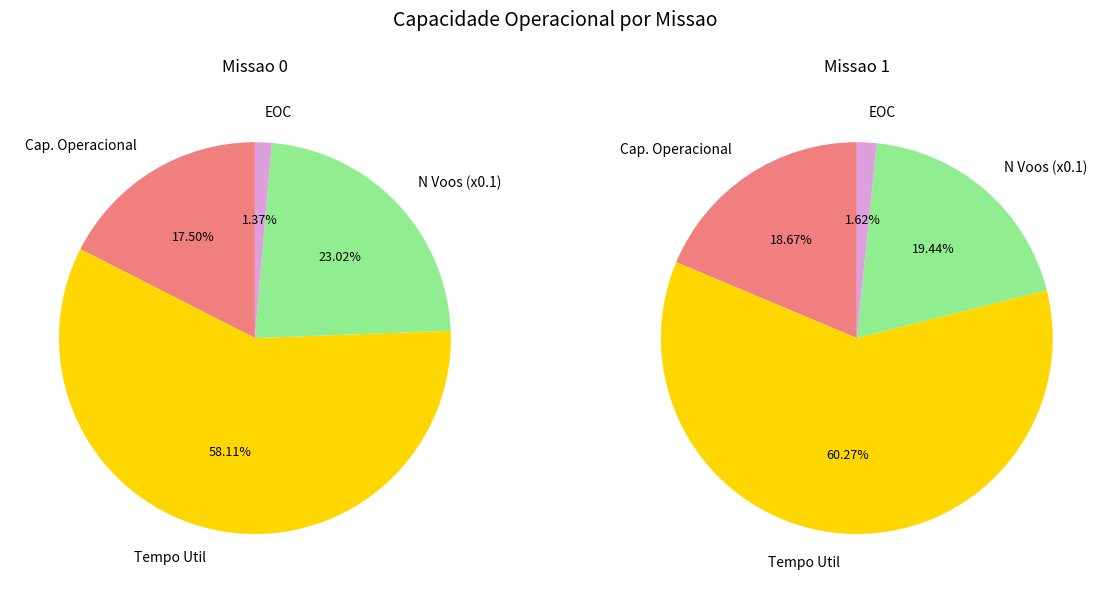

What is the ratio of the value at 1 to the value at 0?

1.0